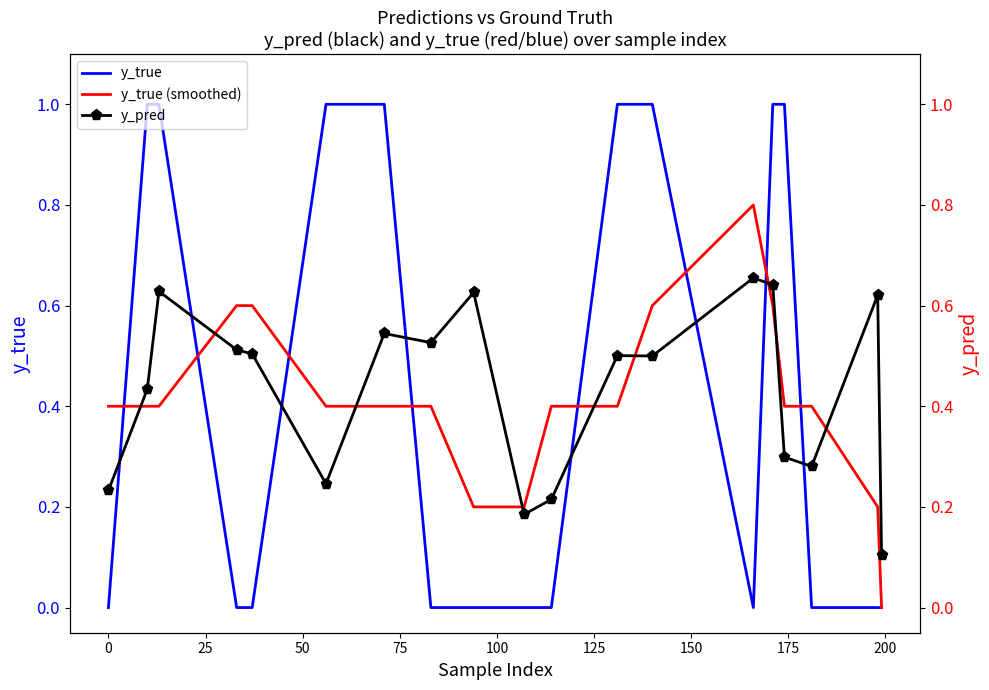

What are all the series names shown in the legend?

y_true, y_true (smoothed), y_pred